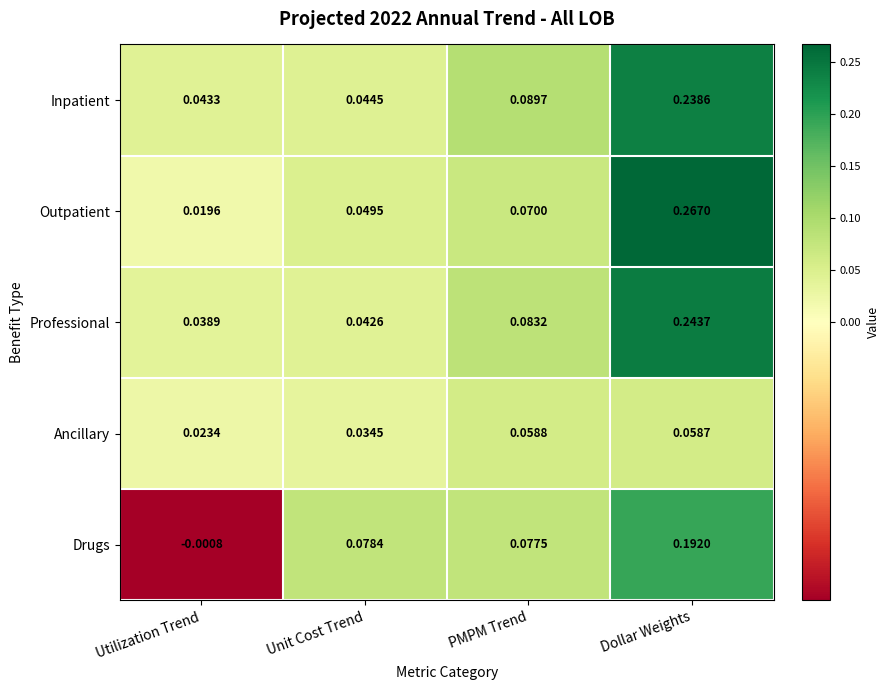

Which series has the largest total across all categories?

Inpatient